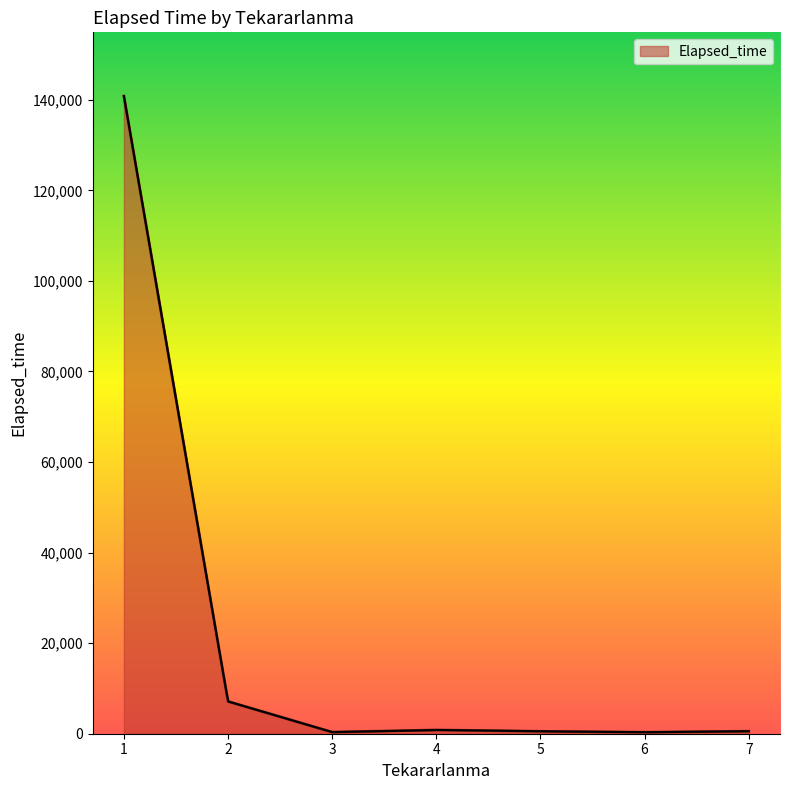

What is the highest value of the Elapsed_time series?

140815